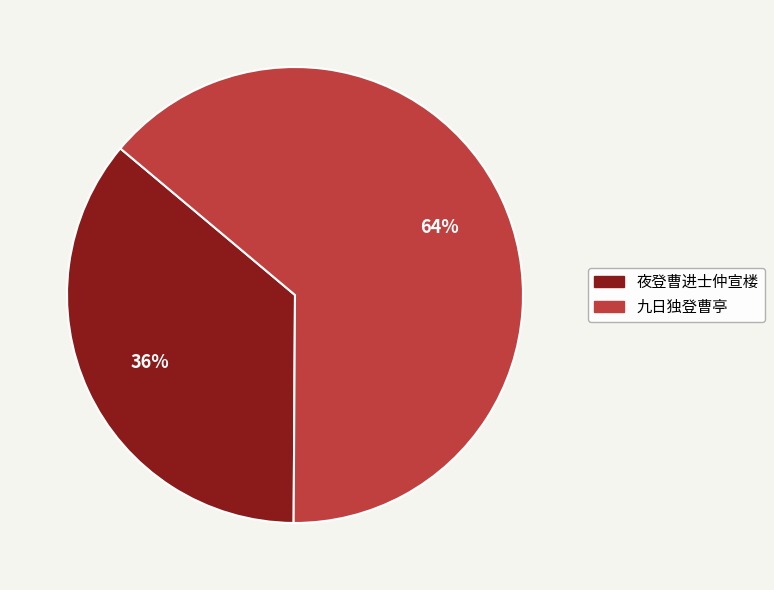

Does 夜登曹进士仲宣楼 represent more than half of the total?

No